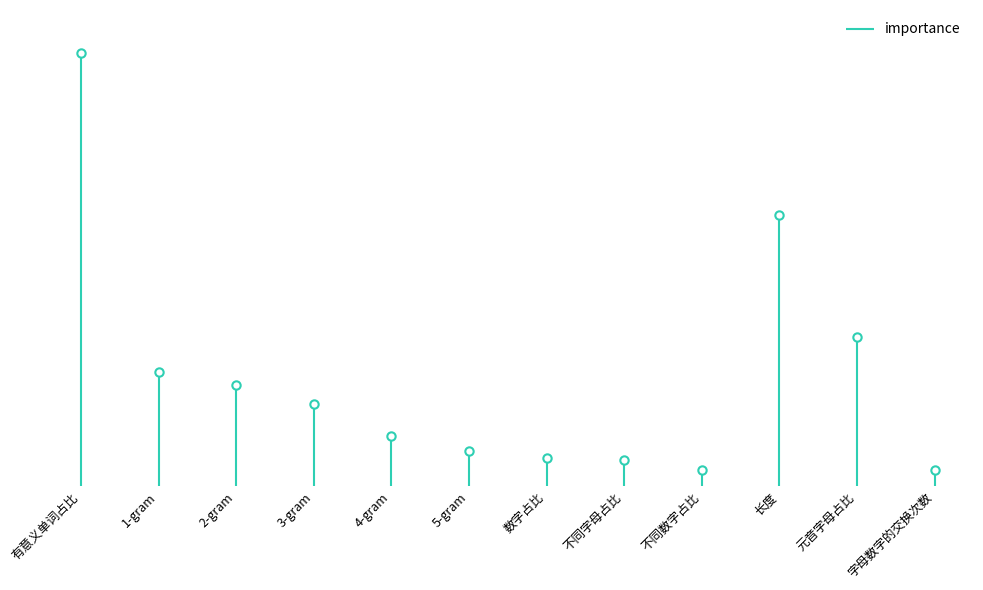

What is the value of the 2nd point from the left?

8597.0